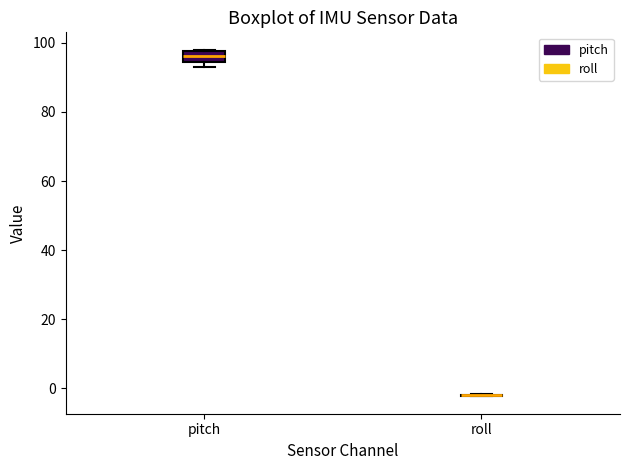

Which box is the tallest, from its lower edge to its upper edge?

pitch